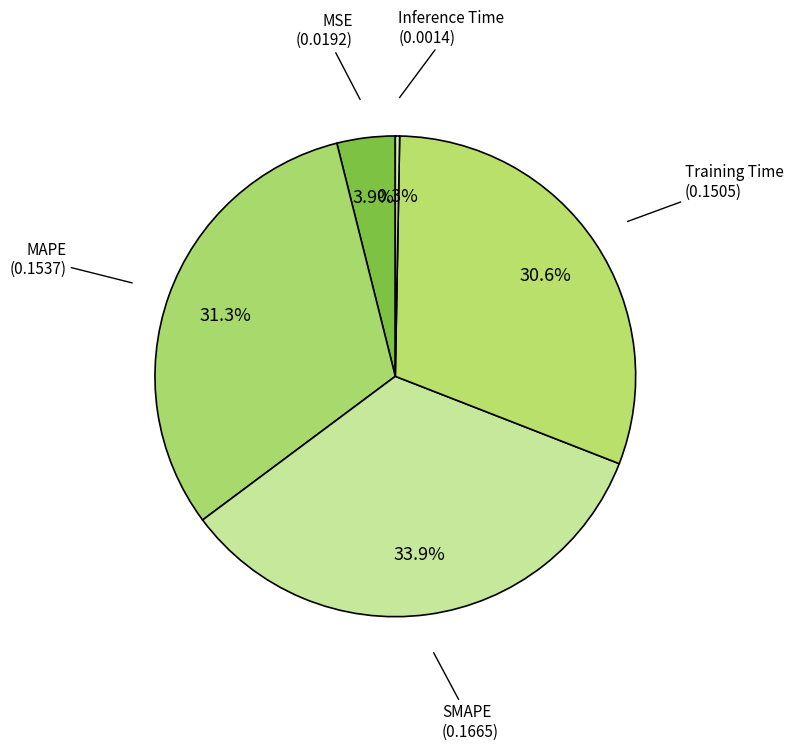

To the nearest percent, what is the average slice percentage?

20%